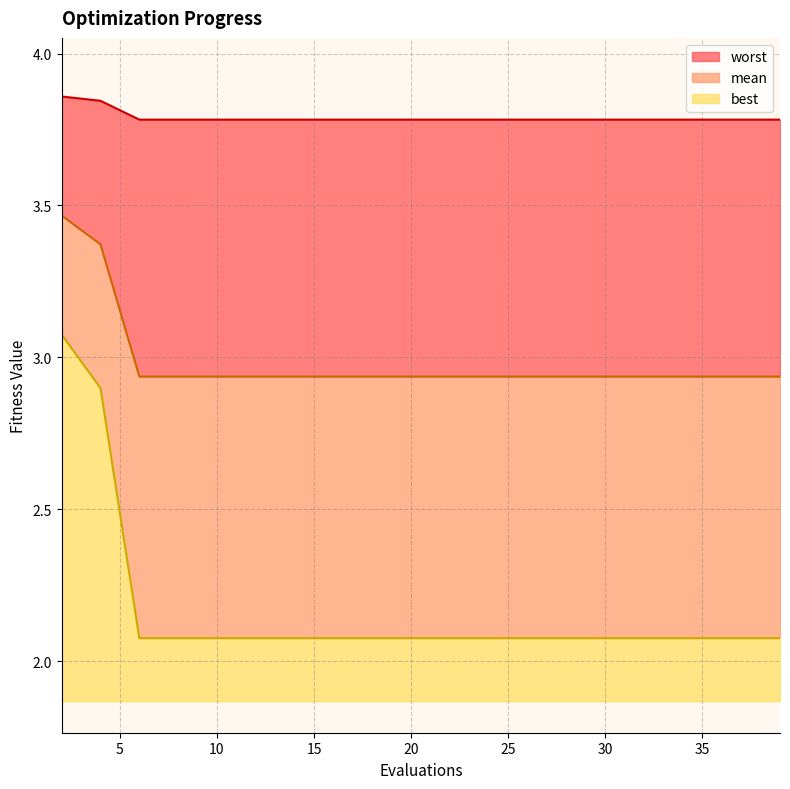

Count the number of data series in this chart.

3